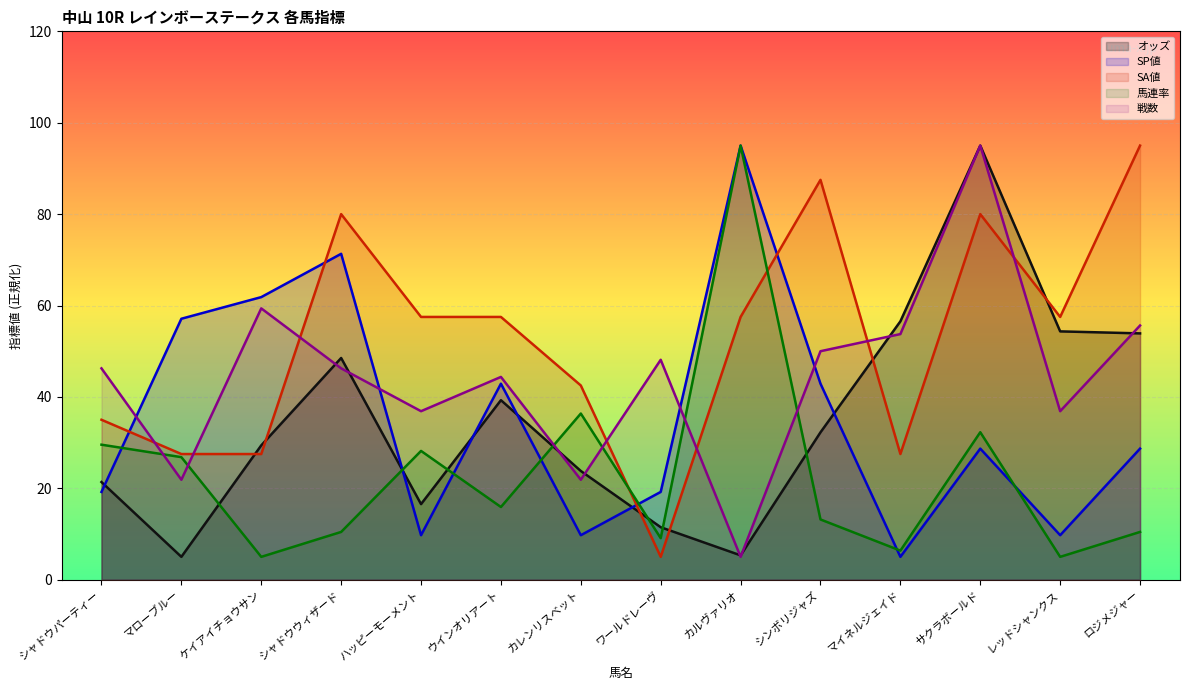

True or false: SP値 and 戦数 intersect in this chart.

True